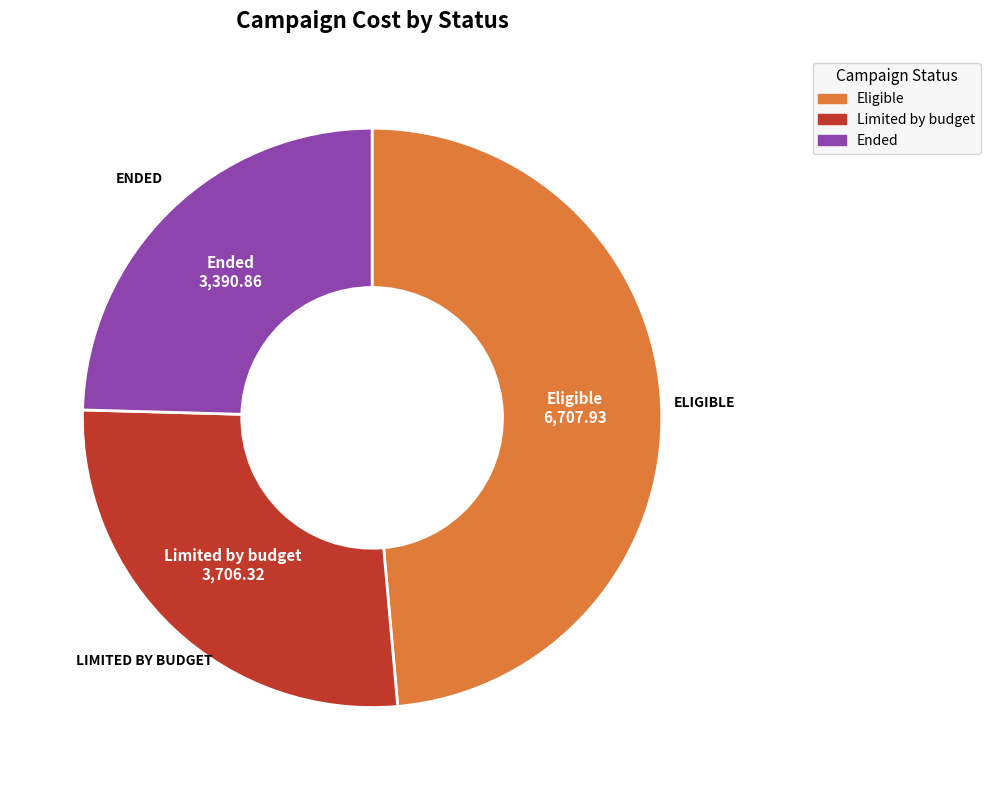

Does Eligible represent more than half of the total?

No